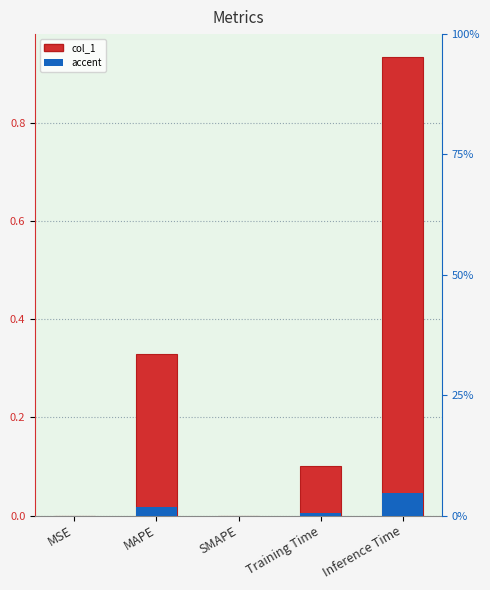

What is the approximate value at MAPE?

0.3